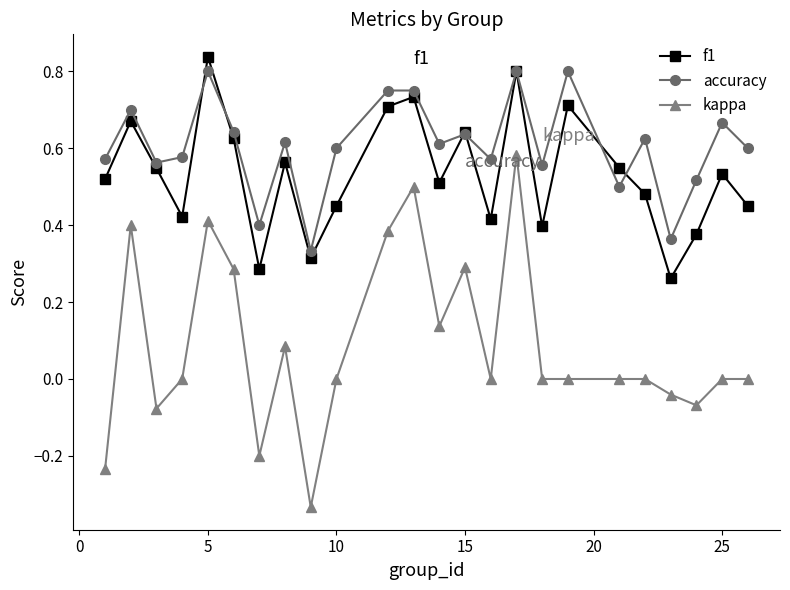

True or false: accuracy and kappa intersect in this chart.

False